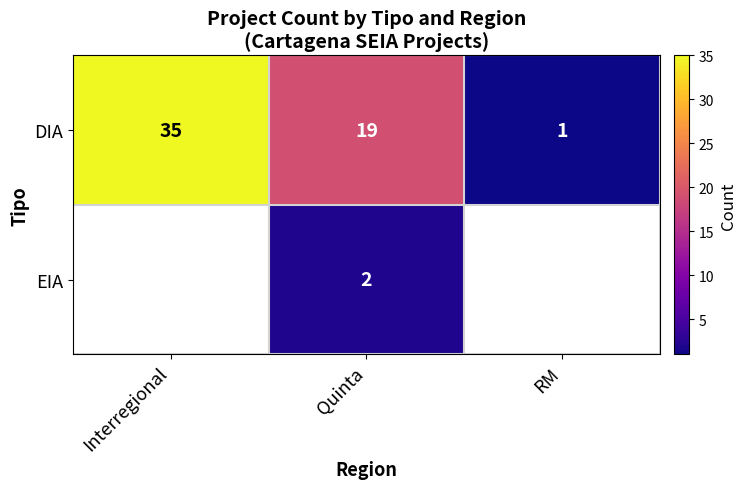

Rank the series at Quinta from lowest to highest value.

EIA, DIA